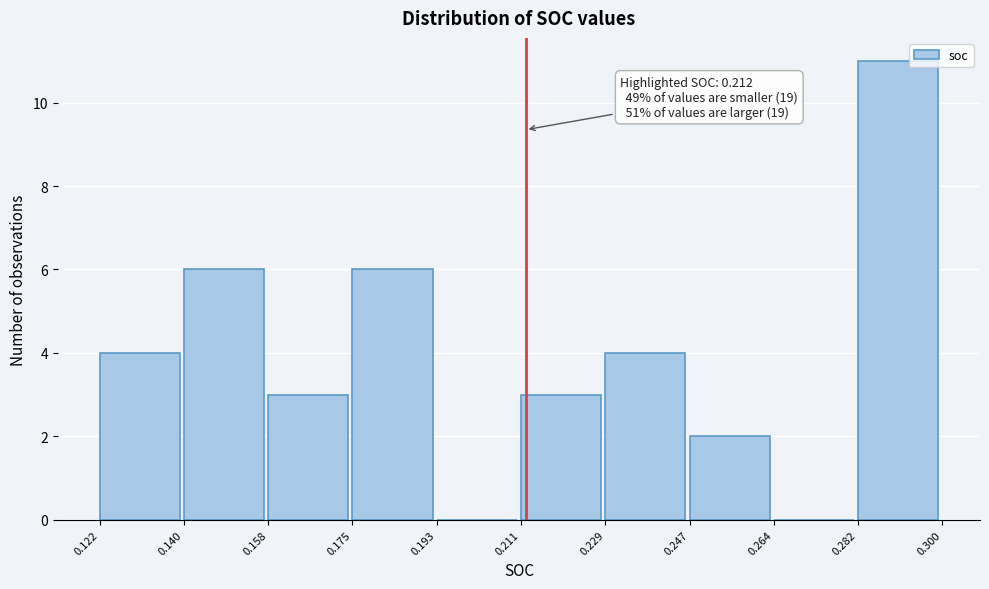

Over which range of the x-axis is the bar tallest?

0.282 to 0.300